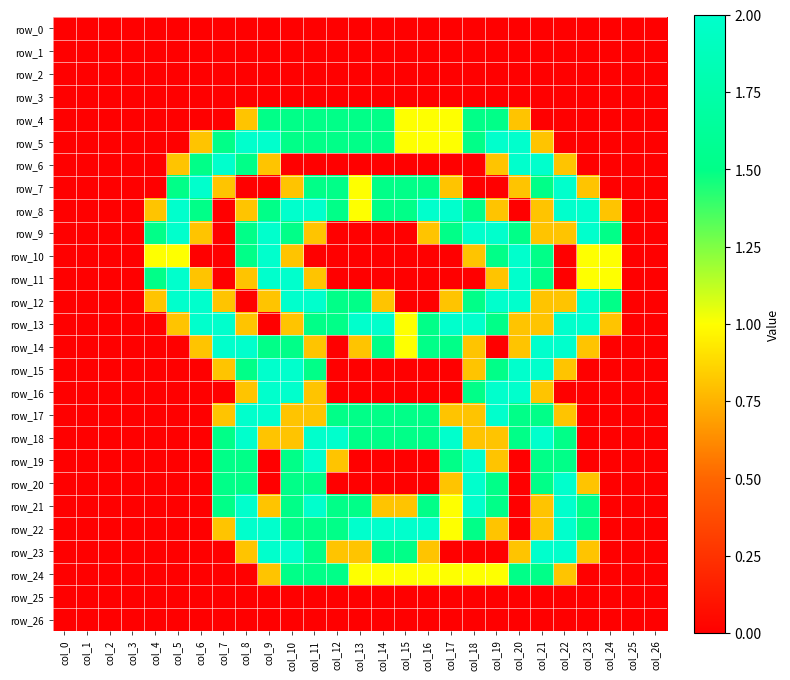

The value of row_4 at col_2 is 0.0. True or false?

True